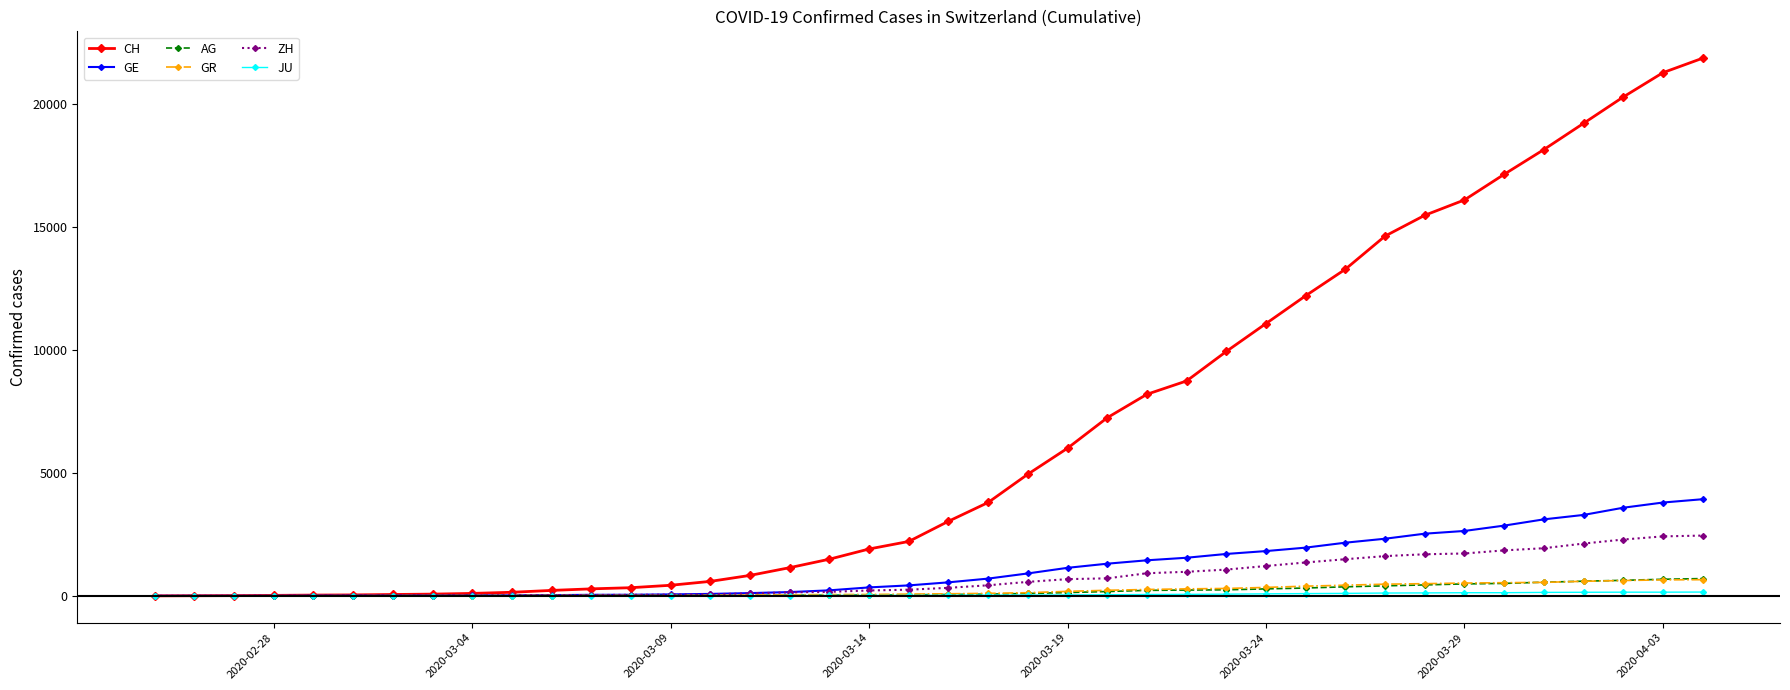

Which series has the largest range (max minus min)?

CH